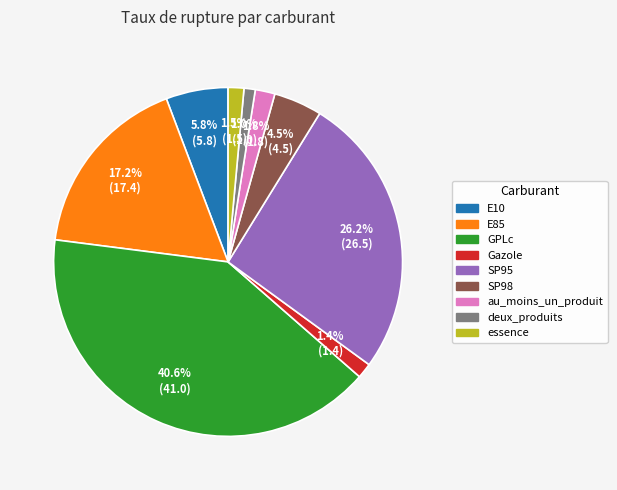

Which category has the biggest portion of the pie?

GPLc